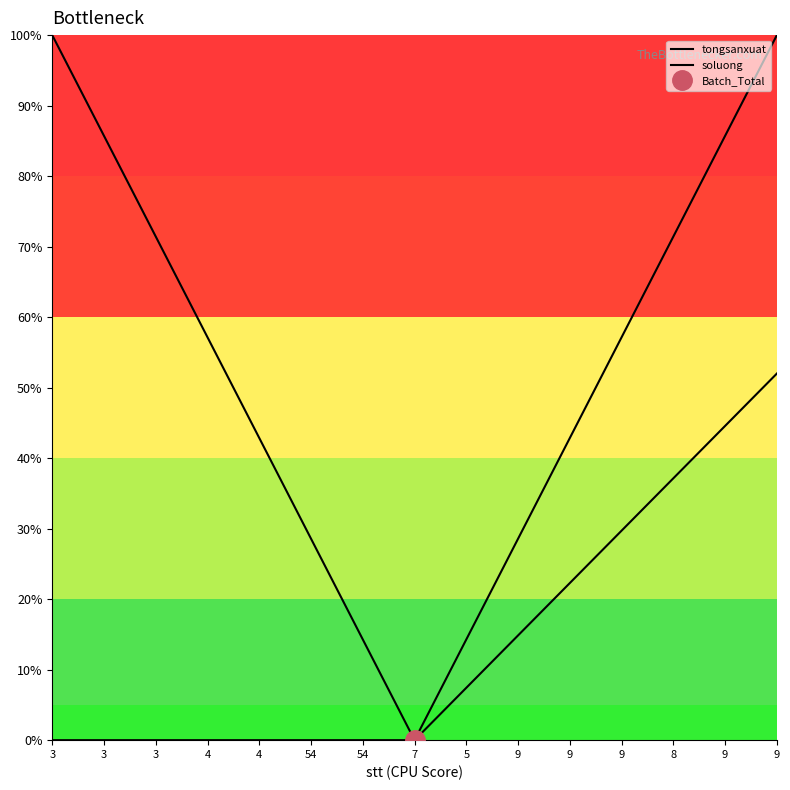

Which series has the widest spread of values?

tongsanxuat